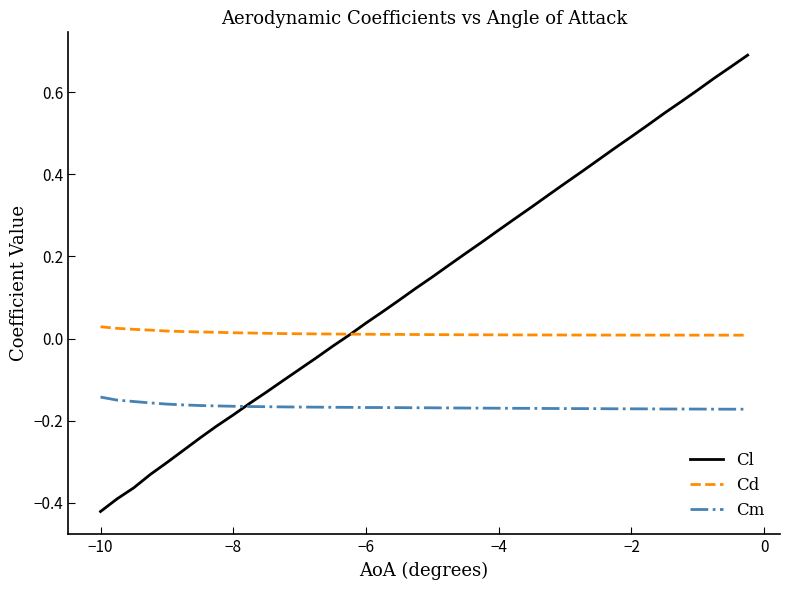

Which series has the widest spread of values?

Cl